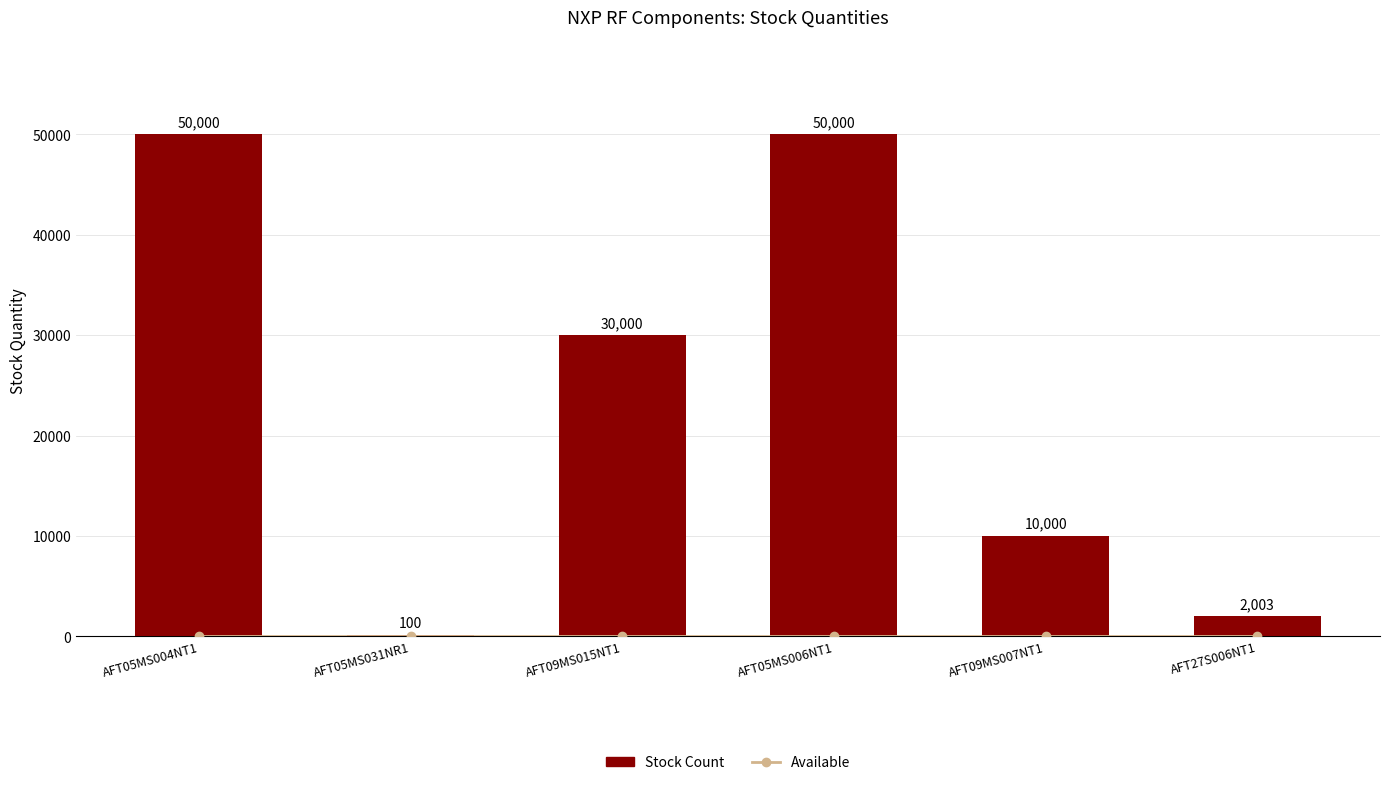

What is the minimum value shown in the chart?

1